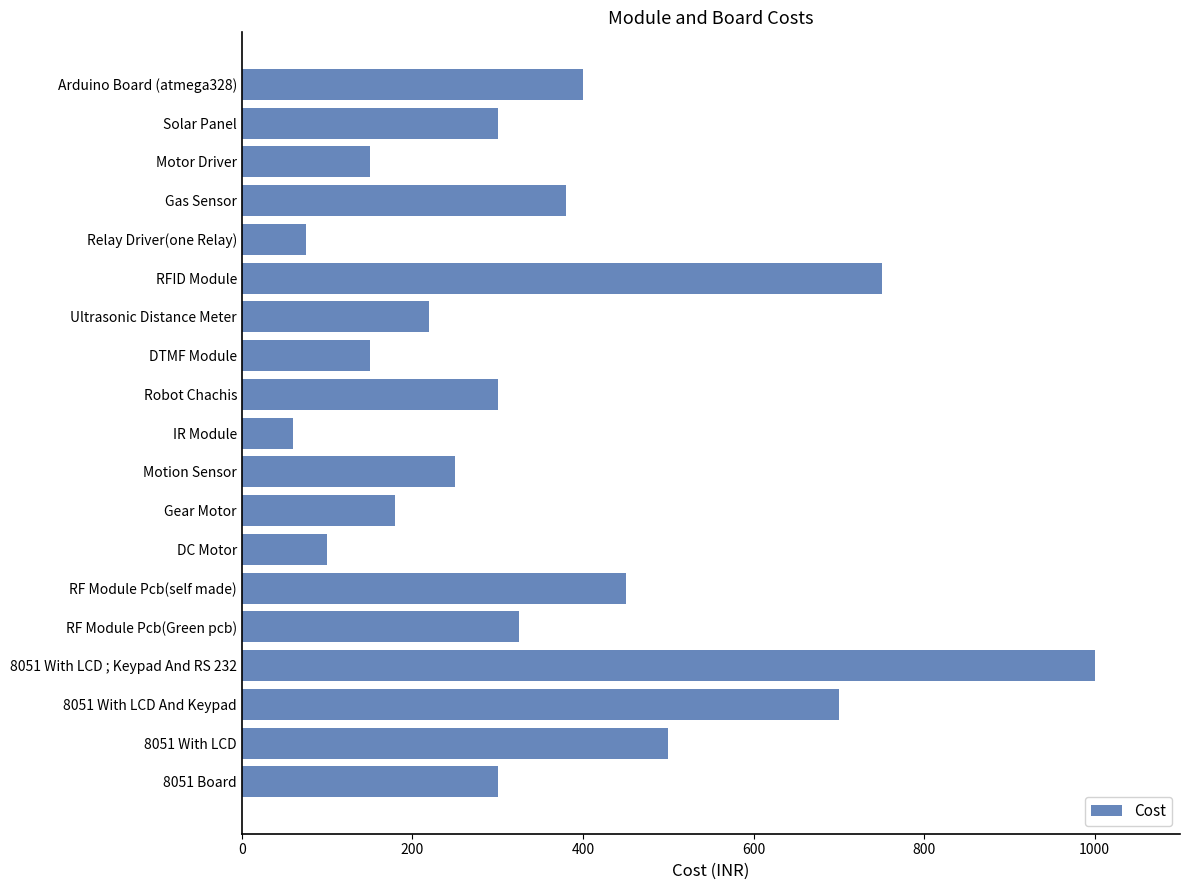

What is the difference between the maximum and minimum values?

940